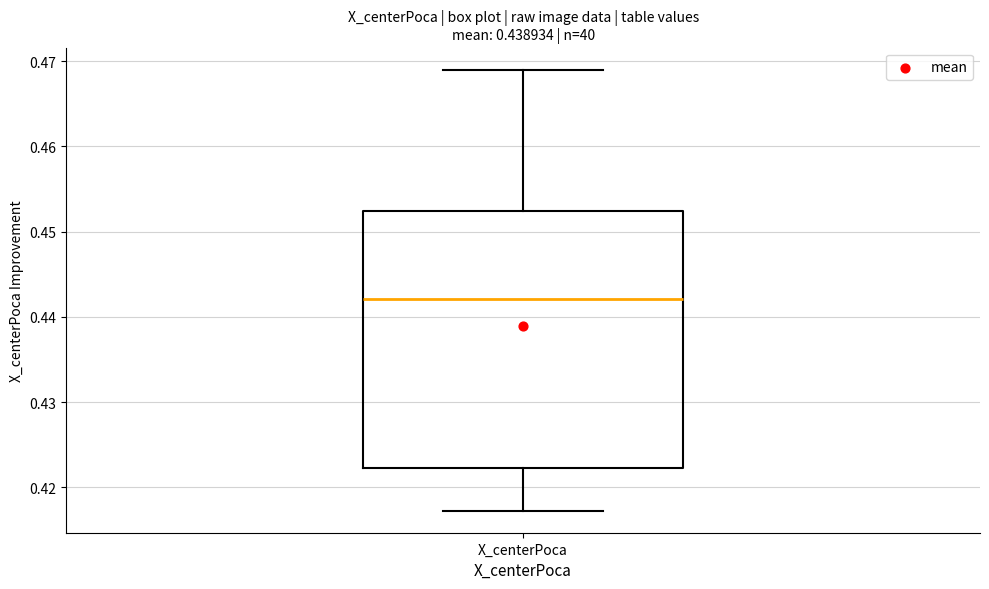

Where is the lower edge of the box for X_centerPoca on the y-axis? The values are not printed on the chart, so give them approximately, as read against the axis.

0.422